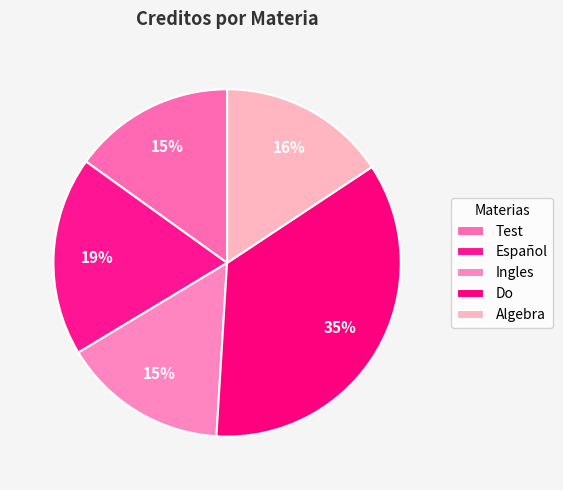

To the nearest percent, what is the difference between the largest and smallest slice percentages?

20%